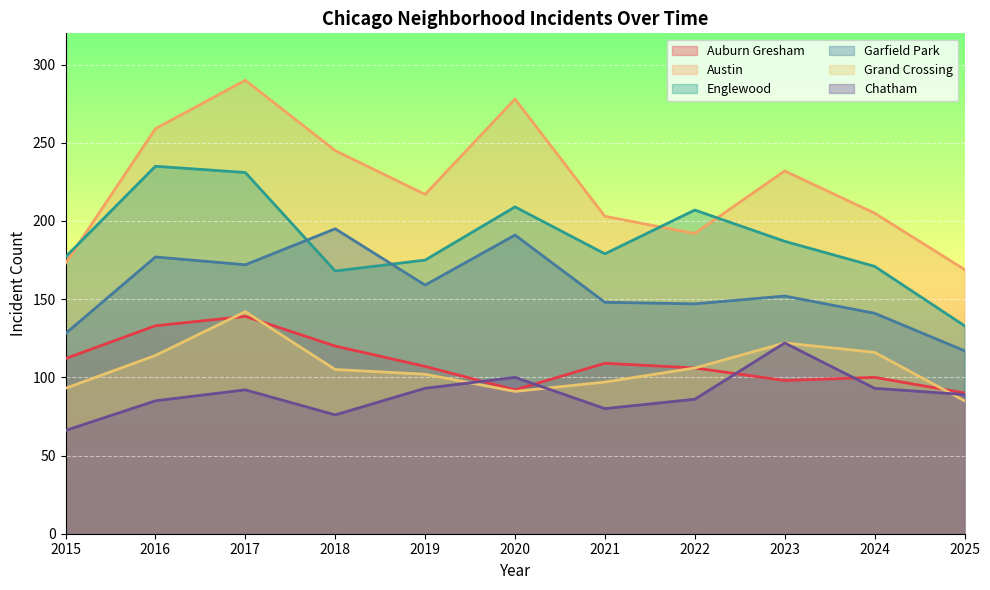

How many values in the Grand Crossing series are below 105?

5